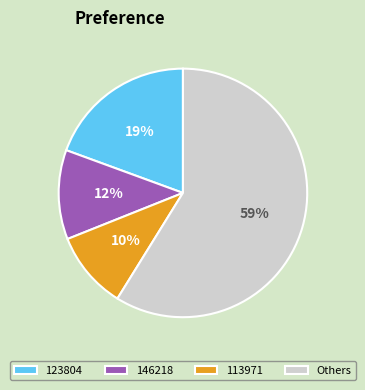

What percentage is the 146218 slice, to the nearest percent?

12%